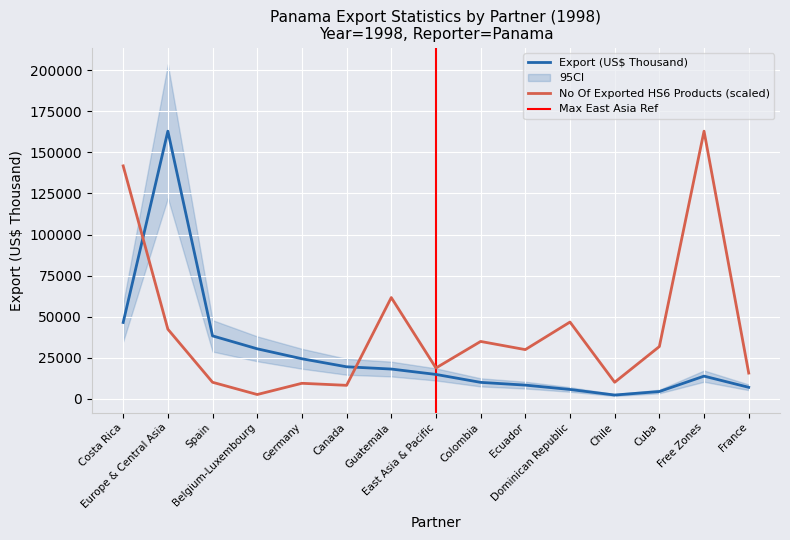

Which series changed the most between Dominican Republic and Chile?

No Of exported HS6 digit Products